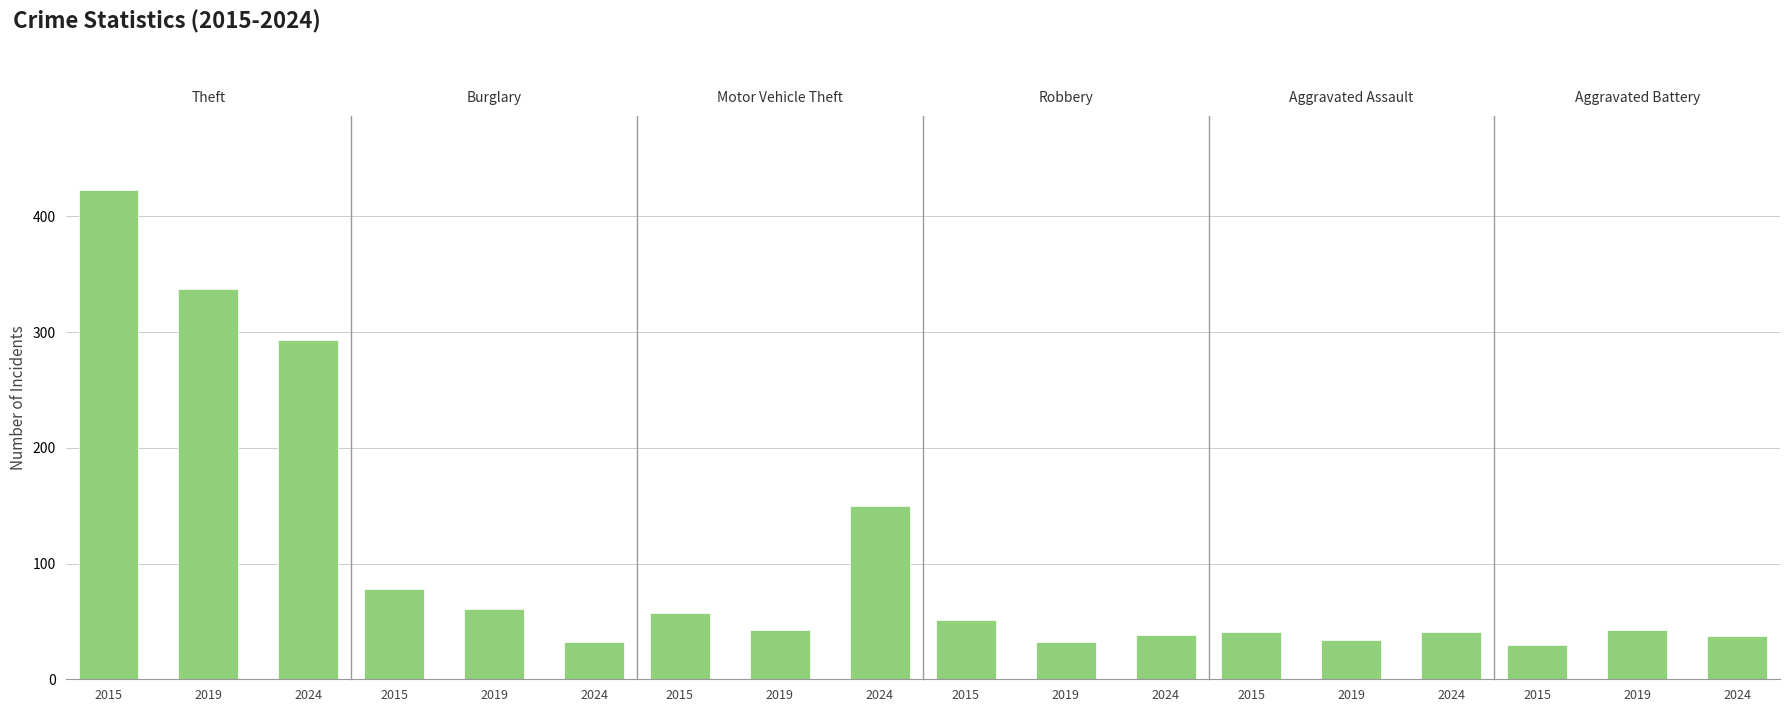

At which label does Motor Vehicle Theft reach its minimum?

2019